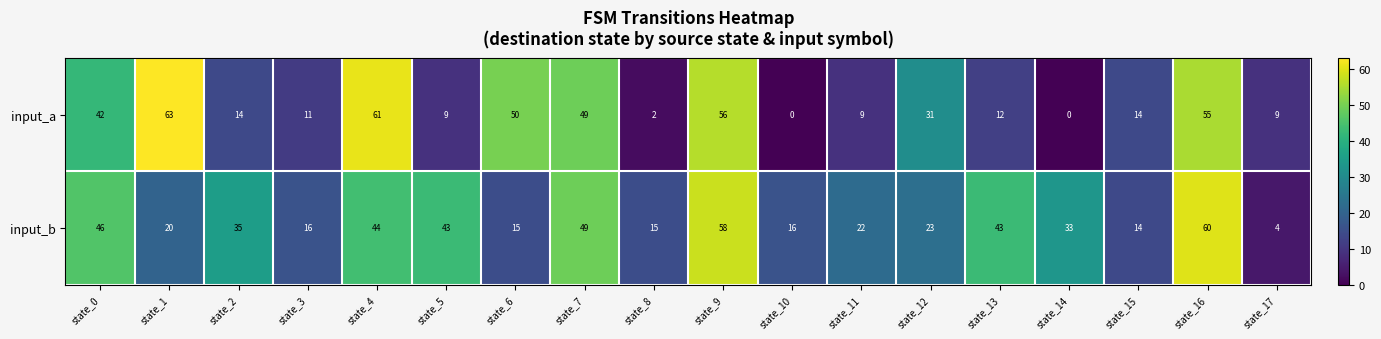

At state_3, list the series in order from largest to smallest.

input_b, input_a